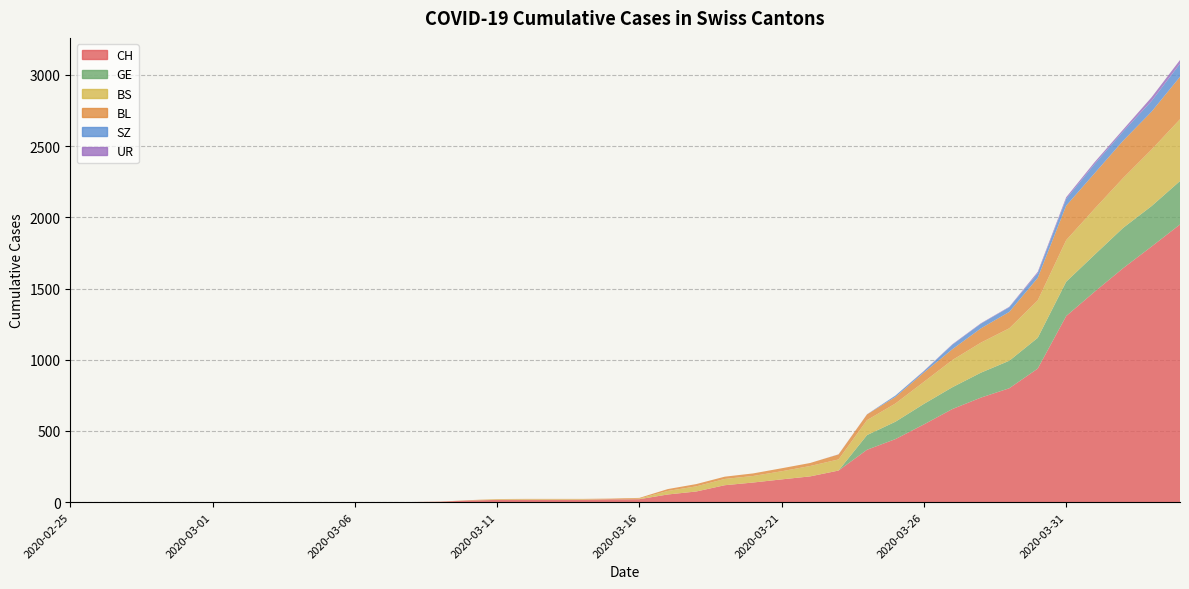

Reading right to left, list all the values displayed in this chart.

BL: 2020-04-04=298	2020-04-03=266	2020-04-02=262	2020-04-01=249	2020-03-31=242	2020-03-30=158	2020-03-29=115	2020-03-28=100	2020-03-27=76	2020-03-26=65	2020-03-25=46	2020-03-24=40	2020-03-23=35	2020-03-22=21	2020-03-21=21	2020-03-20=18	2020-03-19=16	2020-03-18=16	2020-03-17=13	2020-03-16=5	2020-03-15=5	2020-03-14=2	2020-03-13=2	2020-03-12=2	2020-03-11=2	2020-03-10=2	2020-03-09=1	2020-03-08=0	2020-03-07=0	2020-03-06=0	2020-03-05=0	2020-03-04=0	2020-03-03=0	2020-03-02=0	2020-03-01=0	2020-02-29=0	2020-02-28=0	2020-02-27=0	2020-02-26=0	2020-02-25=0
BS: 2020-04-04=434	2020-04-03=397	2020-04-02=350	2020-04-01=323	2020-03-31=292	2020-03-30=263	2020-03-29=228	2020-03-28=211	2020-03-27=191	2020-03-26=155	2020-03-25=128	2020-03-24=105	2020-03-23=78	2020-03-22=73	2020-03-21=57	2020-03-20=46	2020-03-19=44	2020-03-18=36	2020-03-17=25	2020-03-16=4	2020-03-15=0	2020-03-14=4	2020-03-13=4	2020-03-12=4	2020-03-11=4	2020-03-10=0	2020-03-09=0	2020-03-08=0	2020-03-07=0	2020-03-06=0	2020-03-05=0	2020-03-04=0	2020-03-03=0	2020-03-02=0	2020-03-01=0	2020-02-29=0	2020-02-28=0	2020-02-27=0	2020-02-26=0	2020-02-25=0
GE: 2020-04-04=305	2020-04-03=284	2020-04-02=283	2020-04-01=260	2020-03-31=241	2020-03-30=216	2020-03-29=193	2020-03-28=175	2020-03-27=153	2020-03-26=144	2020-03-25=122	2020-03-24=103	2020-03-23=0	2020-03-22=0	2020-03-21=0	2020-03-20=0	2020-03-19=0	2020-03-18=0	2020-03-17=0	2020-03-16=0	2020-03-15=0	2020-03-14=0	2020-03-13=0	2020-03-12=0	2020-03-11=0	2020-03-10=0	2020-03-09=0	2020-03-08=0	2020-03-07=0	2020-03-06=0	2020-03-05=0	2020-03-04=0	2020-03-03=0	2020-03-02=0	2020-03-01=0	2020-02-29=0	2020-02-28=0	2020-02-27=0	2020-02-26=0	2020-02-25=0
SZ: 2020-04-04=92	2020-04-03=75	2020-04-02=65	2020-04-01=65	2020-03-31=48	2020-03-30=33	2020-03-29=33	2020-03-28=33	2020-03-27=32	2020-03-26=10	2020-03-25=10	2020-03-24=0	2020-03-23=0	2020-03-22=0	2020-03-21=0	2020-03-20=0	2020-03-19=0	2020-03-18=0	2020-03-17=0	2020-03-16=0	2020-03-15=0	2020-03-14=0	2020-03-13=0	2020-03-12=0	2020-03-11=0	2020-03-10=0	2020-03-09=0	2020-03-08=0	2020-03-07=0	2020-03-06=0	2020-03-05=0	2020-03-04=0	2020-03-03=0	2020-03-02=0	2020-03-01=0	2020-02-29=0	2020-02-28=0	2020-02-27=0	2020-02-26=0	2020-02-25=0
UR: 2020-04-04=26	2020-04-03=26	2020-04-02=13	2020-04-01=13	2020-03-31=11	2020-03-30=9	2020-03-29=3	2020-03-28=3	2020-03-27=3	2020-03-26=2	2020-03-25=0	2020-03-24=1	2020-03-23=1	2020-03-22=0	2020-03-21=0	2020-03-20=0	2020-03-19=0	2020-03-18=0	2020-03-17=0	2020-03-16=0	2020-03-15=0	2020-03-14=0	2020-03-13=0	2020-03-12=0	2020-03-11=0	2020-03-10=0	2020-03-09=0	2020-03-08=0	2020-03-07=0	2020-03-06=0	2020-03-05=0	2020-03-04=0	2020-03-03=0	2020-03-02=0	2020-03-01=0	2020-02-29=0	2020-02-28=0	2020-02-27=0	2020-02-26=0	2020-02-25=0
CH: 2020-04-04=1950	2020-04-03=1795	2020-04-02=1643	2020-04-01=1478	2020-03-31=1307	2020-03-30=938	2020-03-29=800	2020-03-28=734	2020-03-27=654	2020-03-26=546	2020-03-25=443	2020-03-24=368	2020-03-23=222	2020-03-22=181	2020-03-21=160	2020-03-20=138	2020-03-19=119	2020-03-18=75	2020-03-17=54	2020-03-16=21	2020-03-15=20	2020-03-14=17	2020-03-13=17	2020-03-12=17	2020-03-11=16	2020-03-10=12	2020-03-09=3	2020-03-08=1	2020-03-07=1	2020-03-06=1	2020-03-05=0	2020-03-04=0	2020-03-03=0	2020-03-02=0	2020-03-01=0	2020-02-29=0	2020-02-28=0	2020-02-27=0	2020-02-26=0	2020-02-25=0